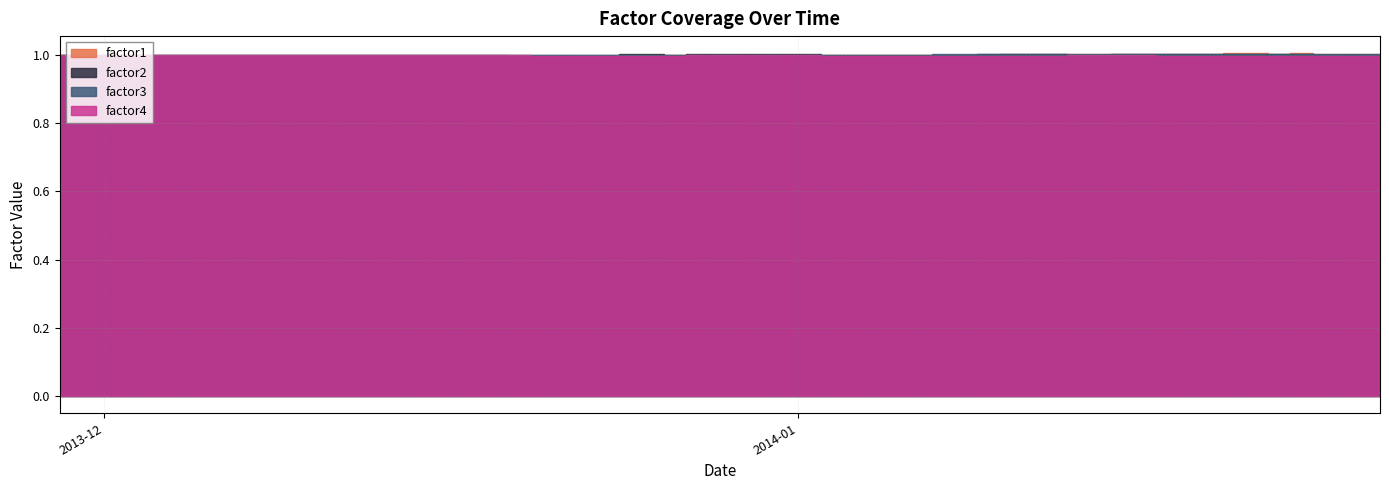

True or false: factor3 and factor4 intersect in this chart.

True